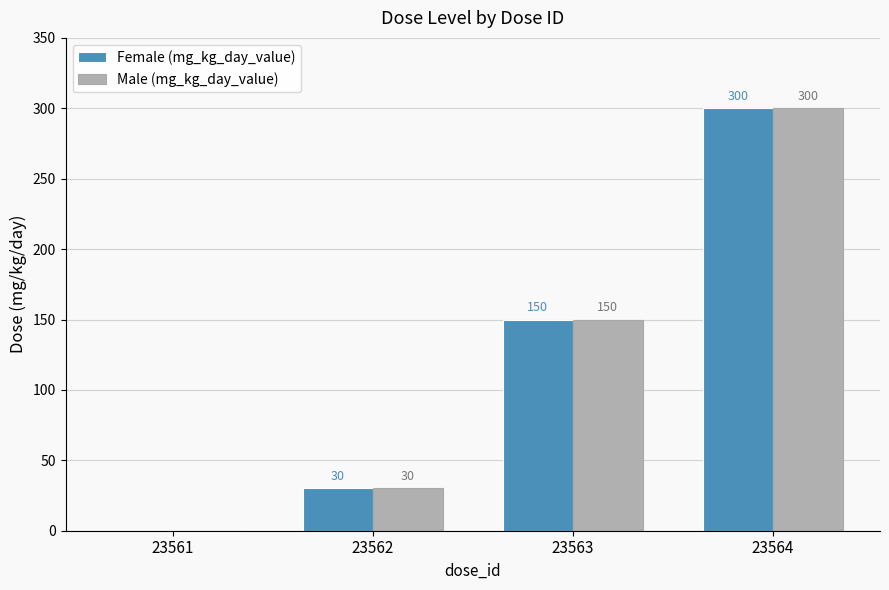

How many values in Male (mg_kg_day_value) are above zero?

3